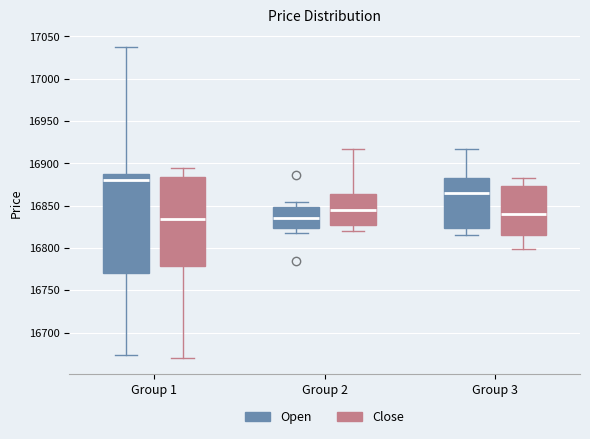

Comparing the boxes themselves (not the whiskers), which one is the tallest?

Group 1 (Open)